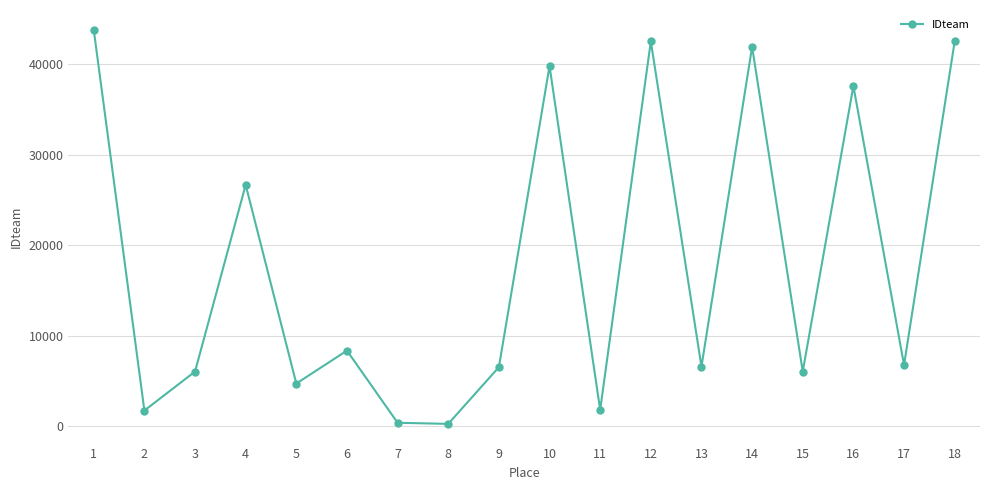

True or false: there are more than 0 points higher than both neighbors.

True